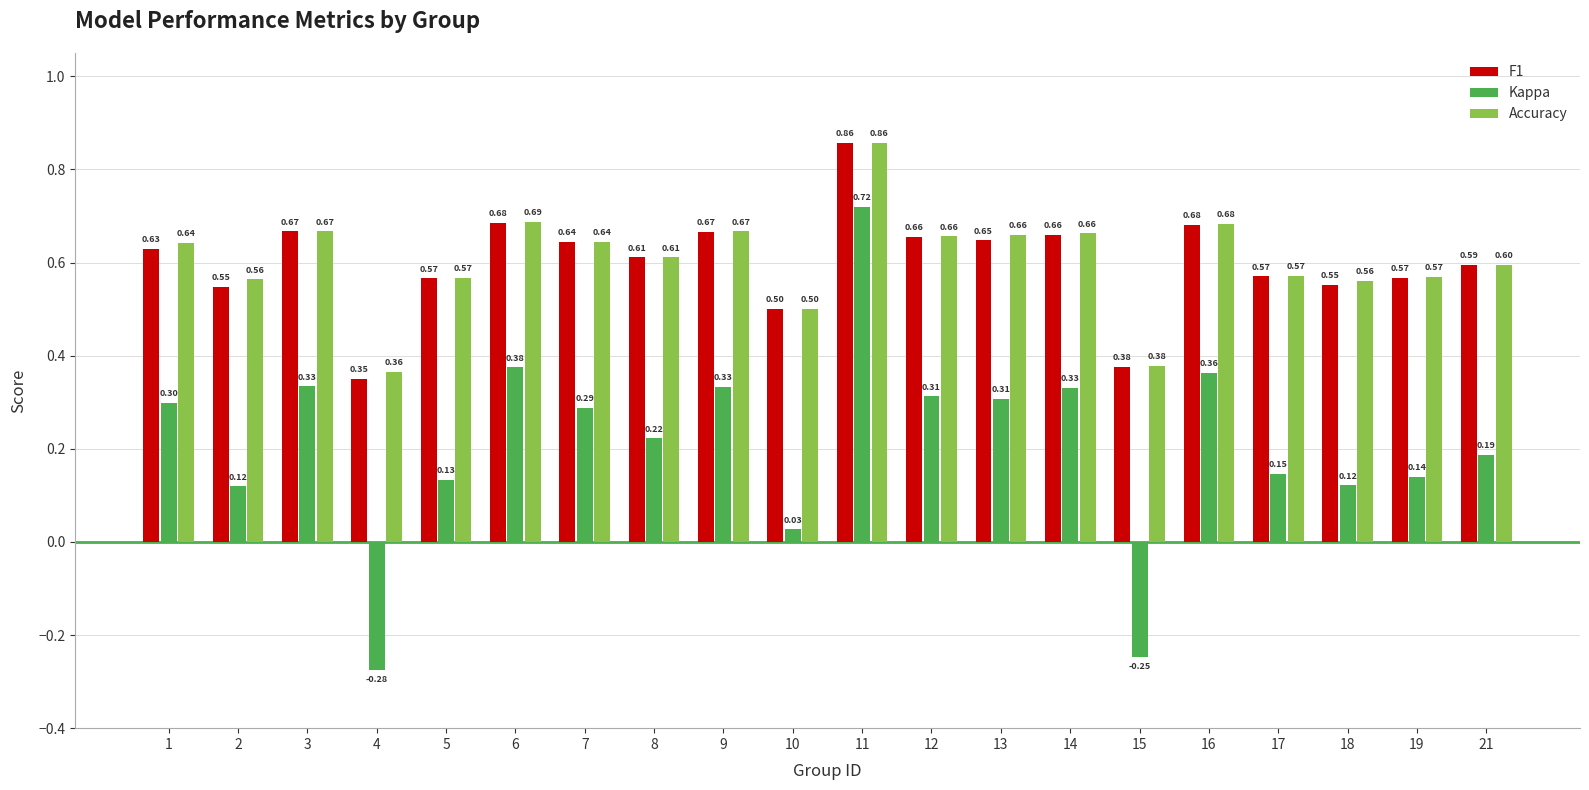

Rank the series at 4 from lowest to highest value.

Kappa, F1, Accuracy